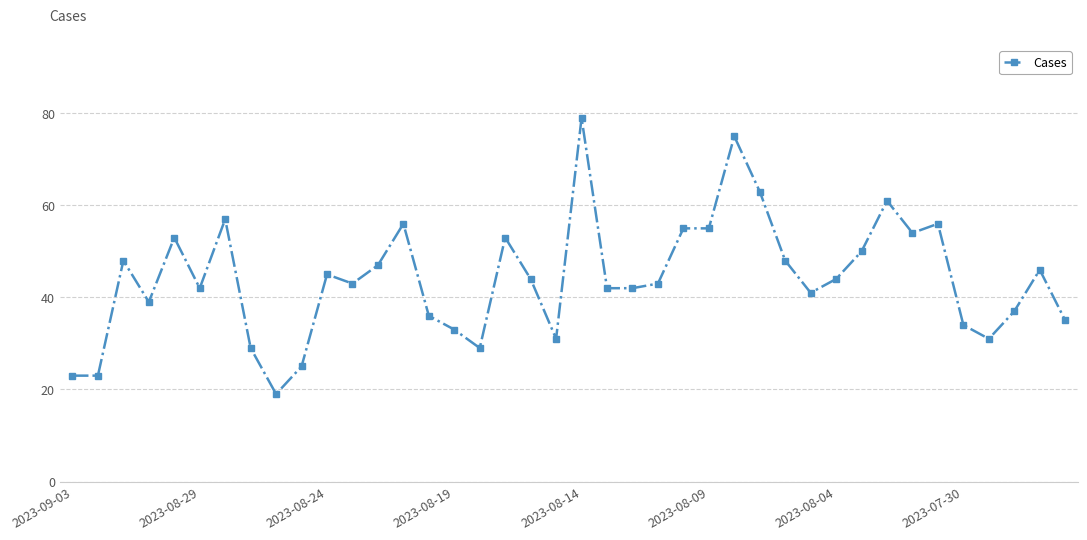

Count the number of categories in the chart.

40